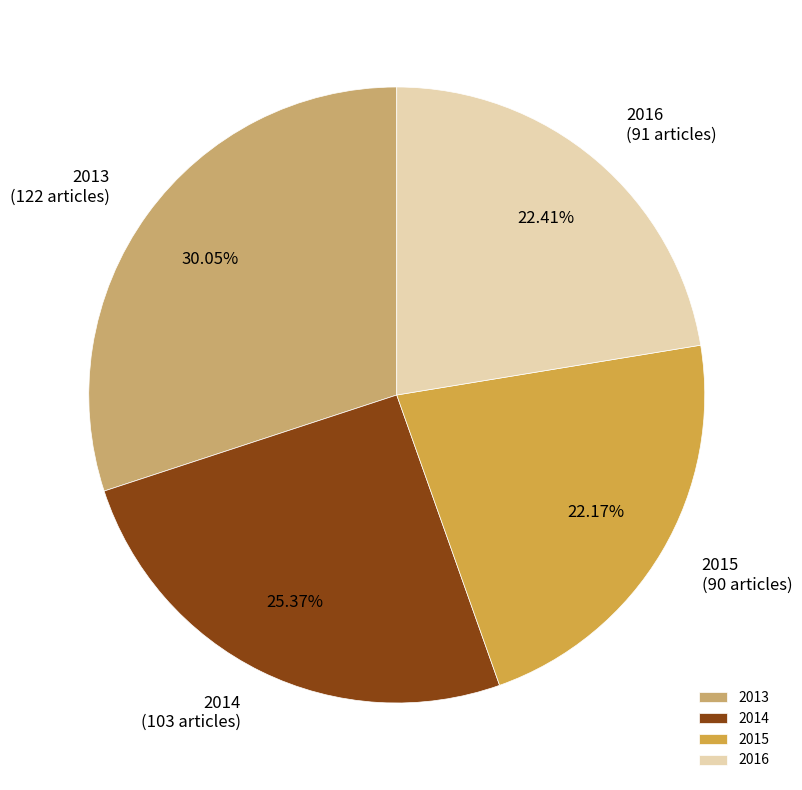

True or false: 2014 accounts for 25% of the total.

True